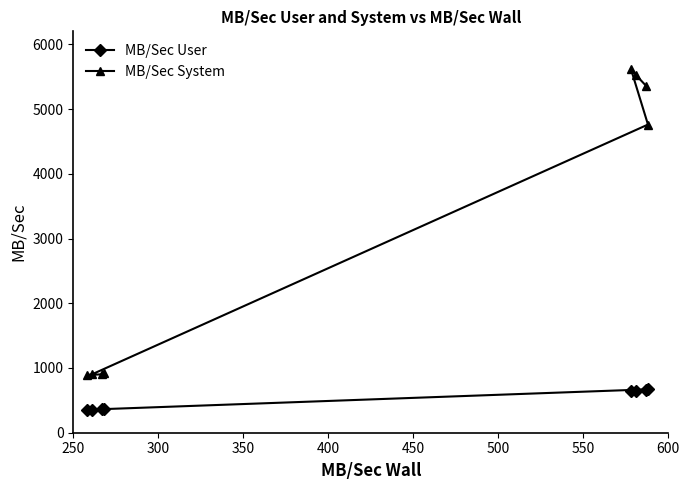

What is the difference between the maximum and second lowest values in the MB/Sec User series?

312